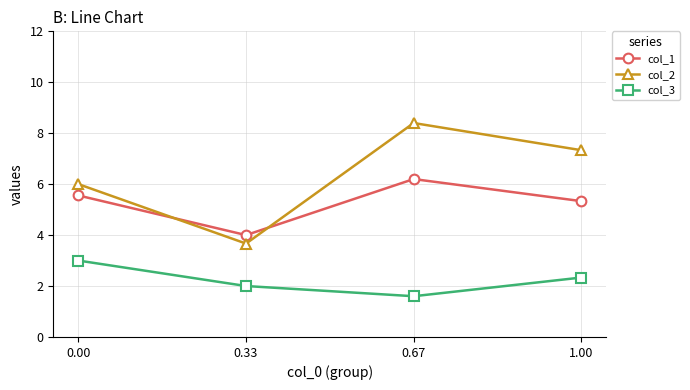

What are all the series names shown in the legend?

col_1, col_2, col_3